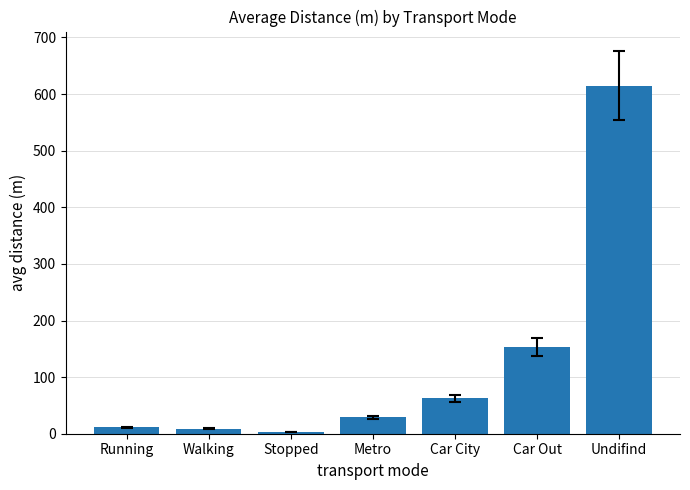

Where is the data nearest to the value 308?

Car Out